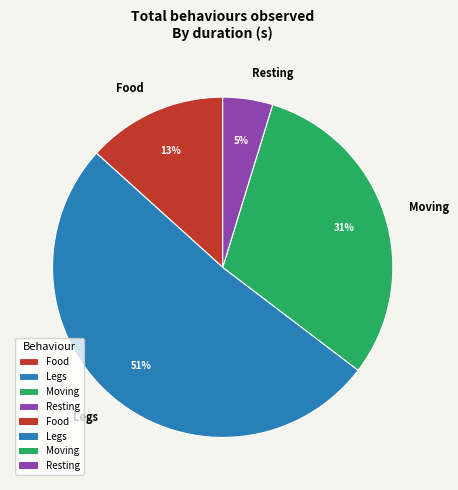

The Food slice represents 13% of the pie. True or false?

True